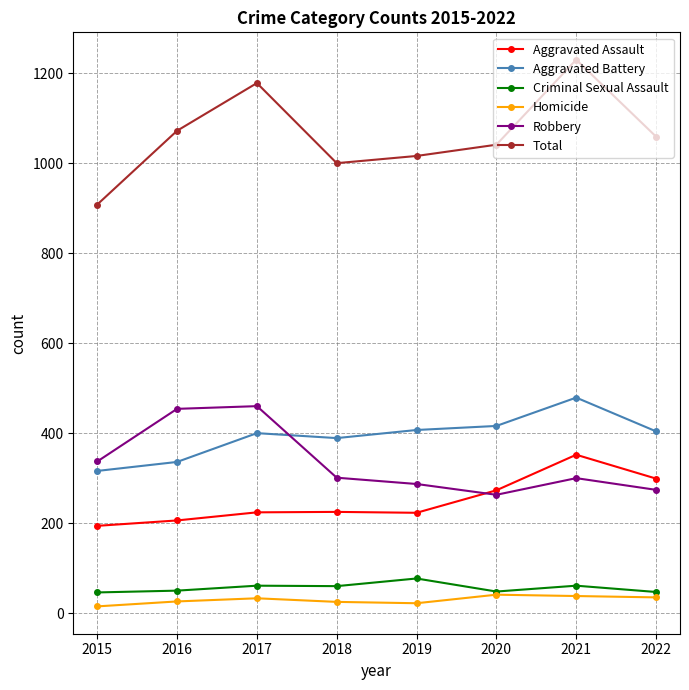

What is the total value across all series at 2021?

2460